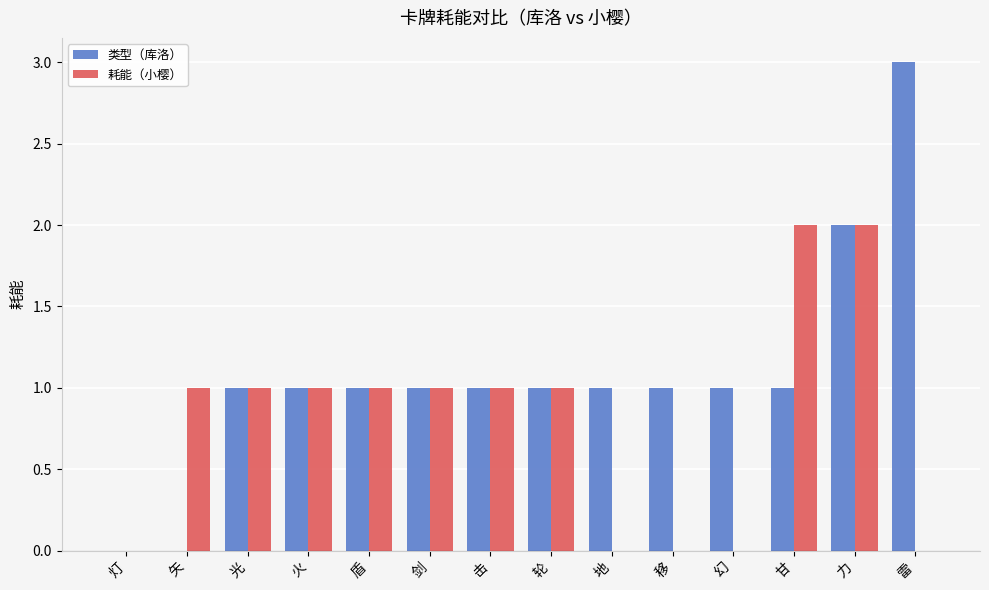

How many data points does each series have?

14